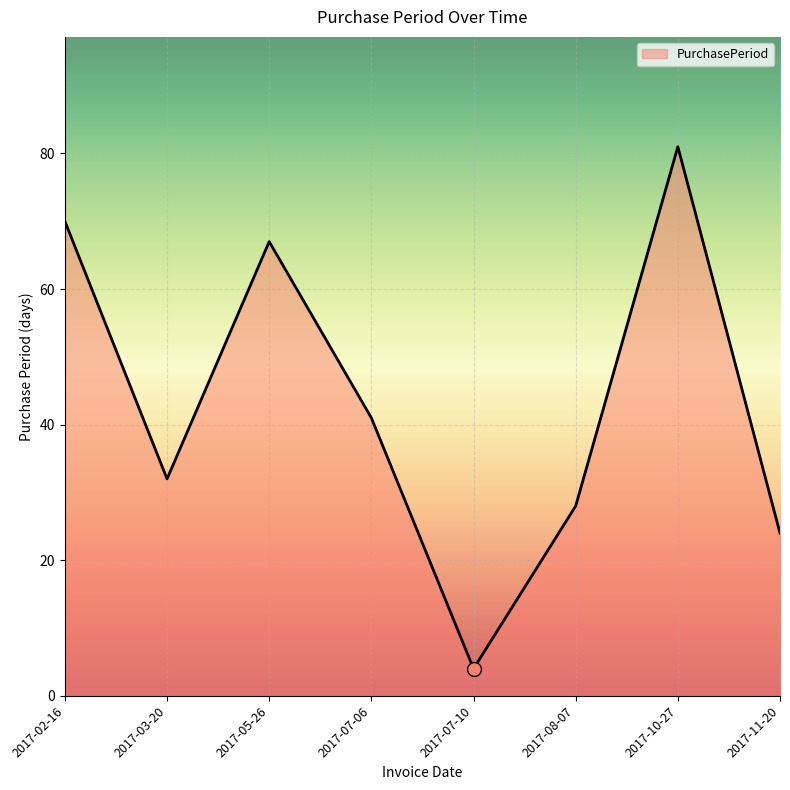

Between 2017-10-27 and 2017-07-10, which is larger?

2017-10-27